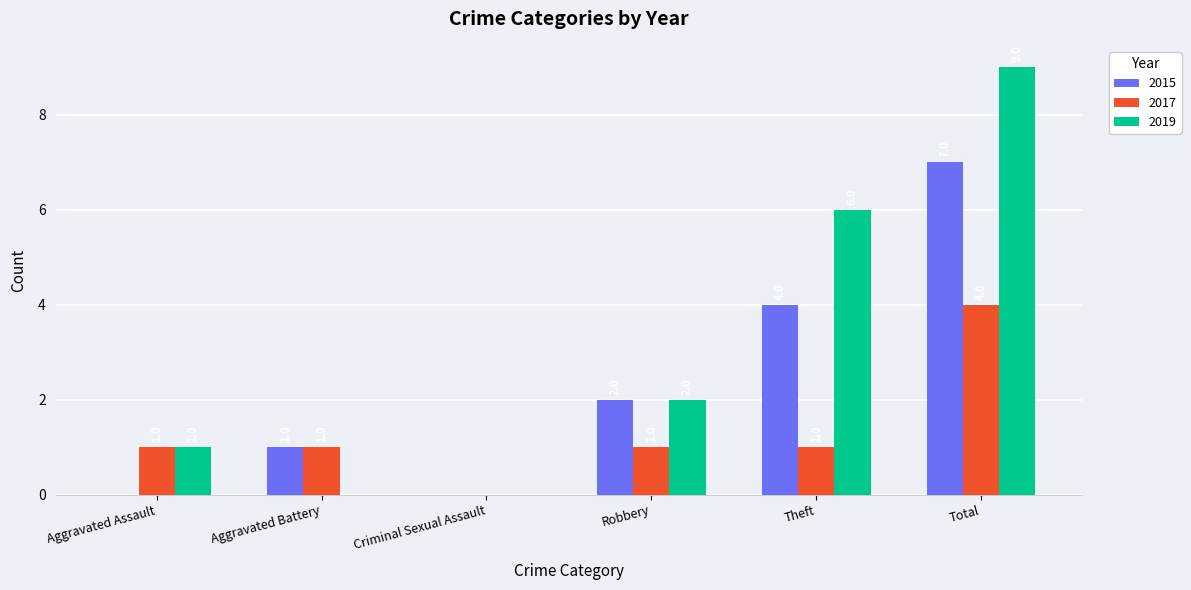

True or false: 2019 has a value of 1 at Aggravated Assault.

True